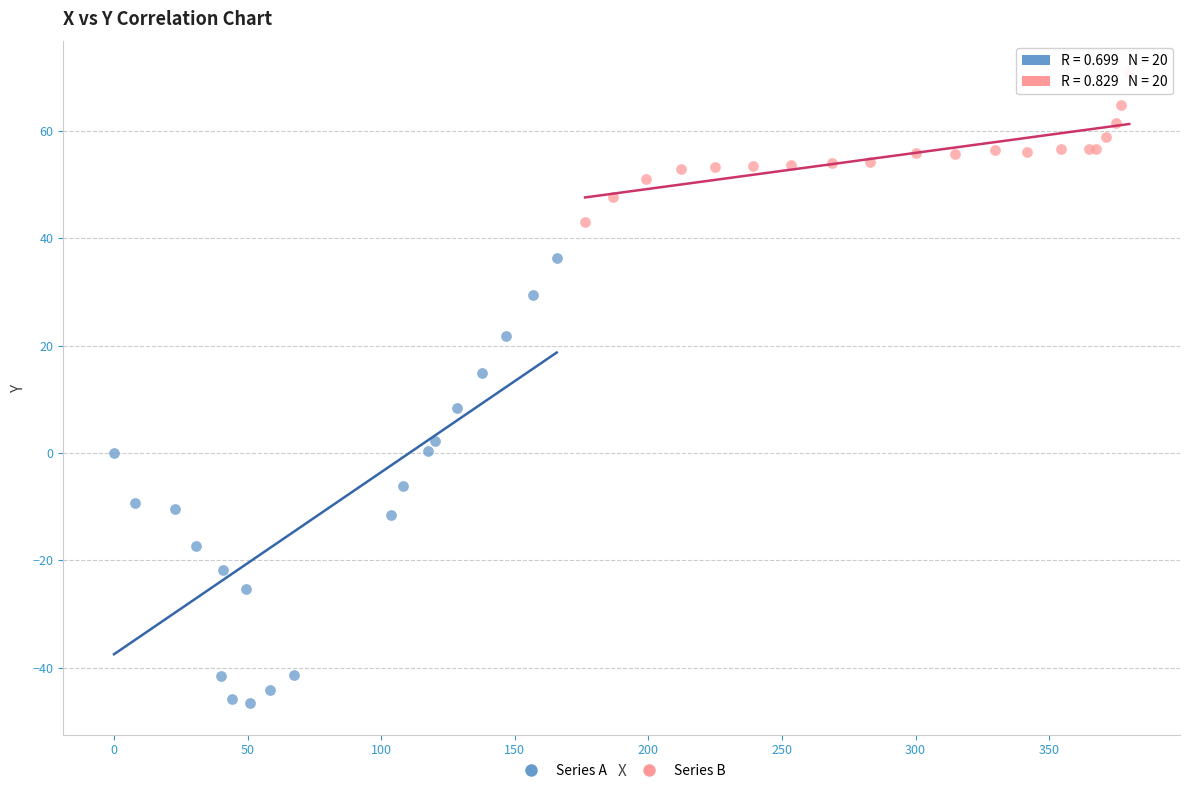

Which series contains the highest Y value?

Series B